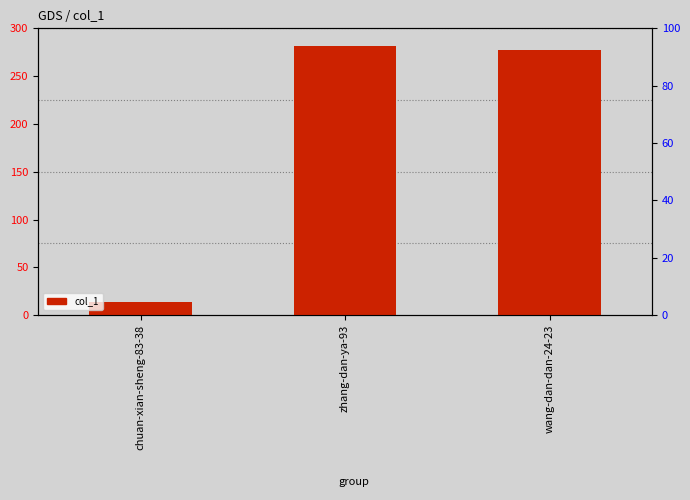

How many bars are there in total?

3